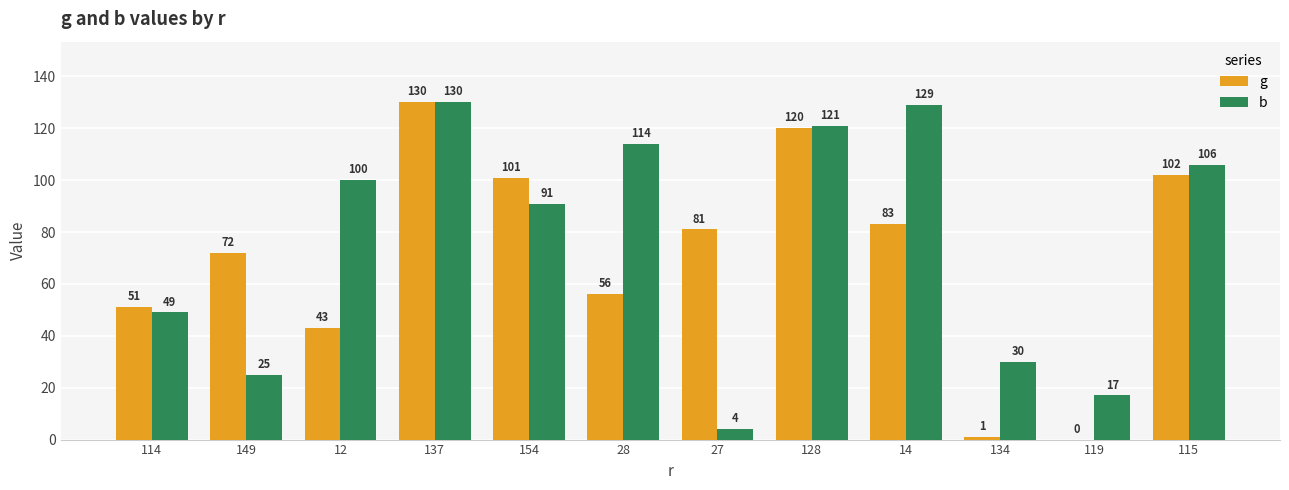

At which label does g first exceed 81?

137